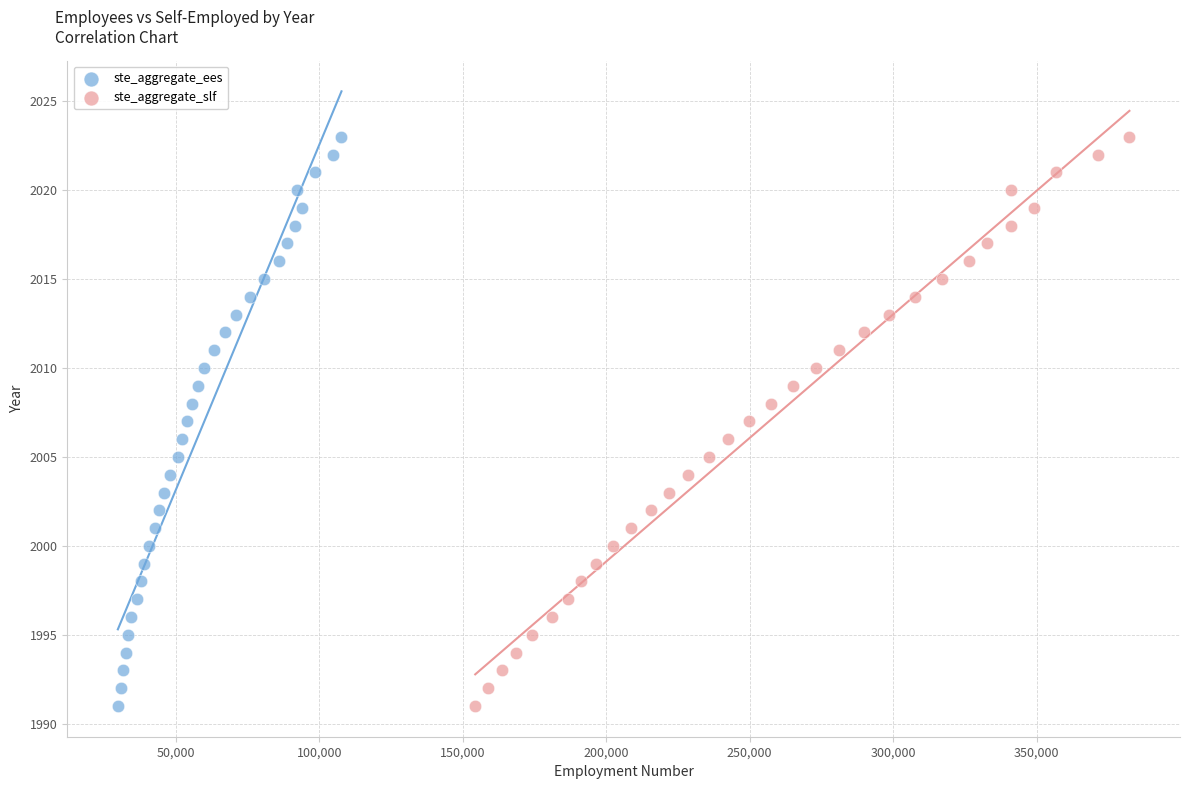

What are all the series names shown in the legend?

ste_aggregate_ees, ste_aggregate_slf